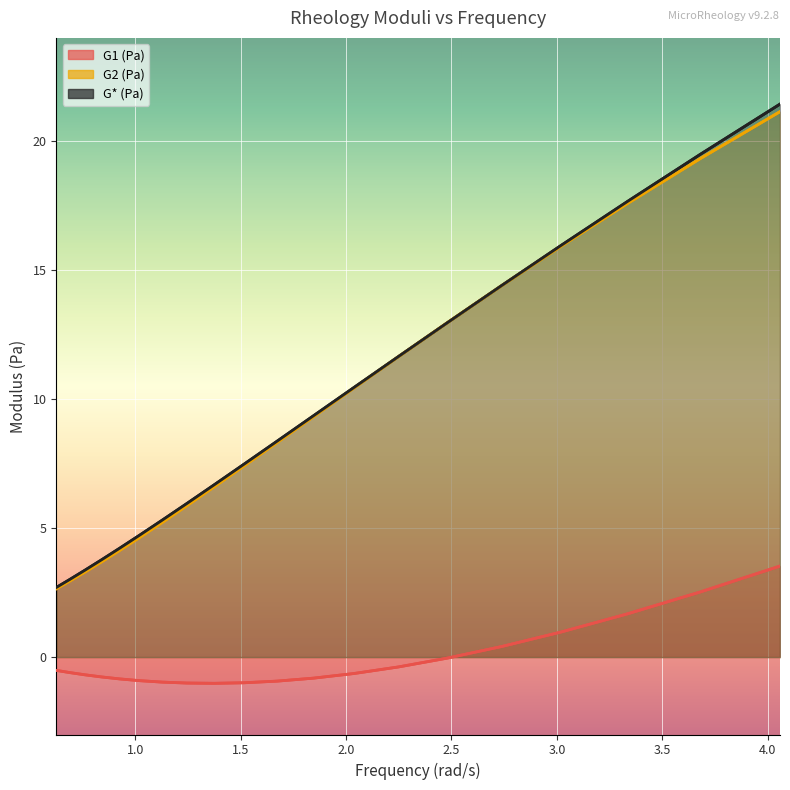

Which series changed the most between 0.689972 and 2.248295?

G2 (Pa)